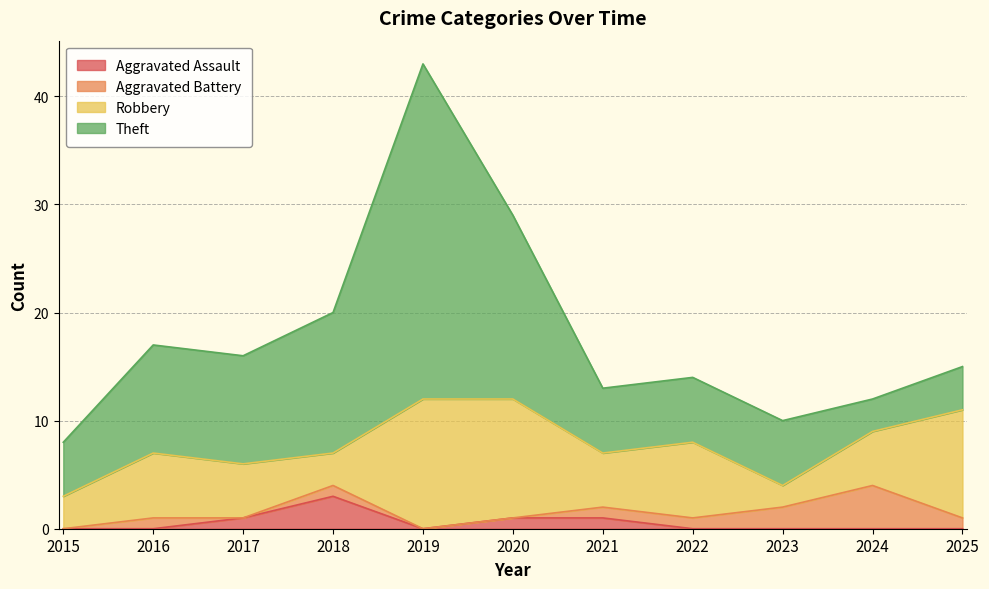

Reading left to right, extract all data points from this chart.

Aggravated Assault: 0	0	1	3	0	1	1	0	0	0	0
Aggravated Battery: 0	1	0	1	0	0	1	1	2	4	1
Robbery: 3	6	5	3	12	11	5	7	2	5	10
Theft: 5	10	10	13	31	17	6	6	6	3	4